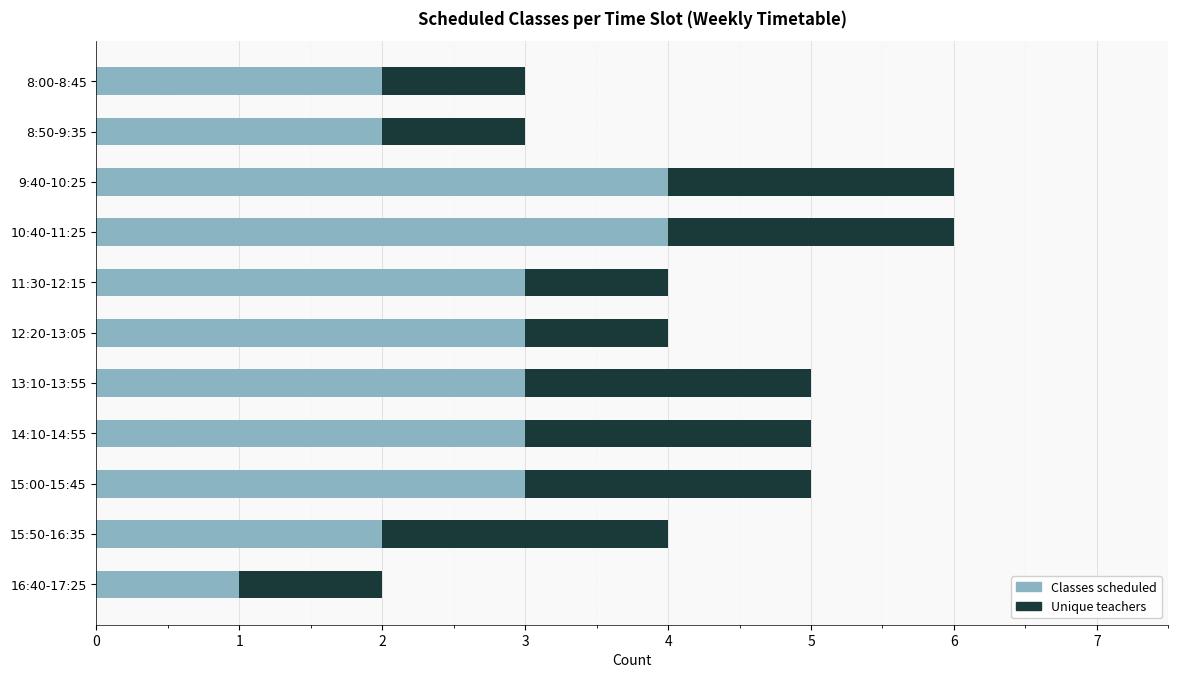

The value of Classes scheduled at 8:50-9:35 is 4. True or false?

False